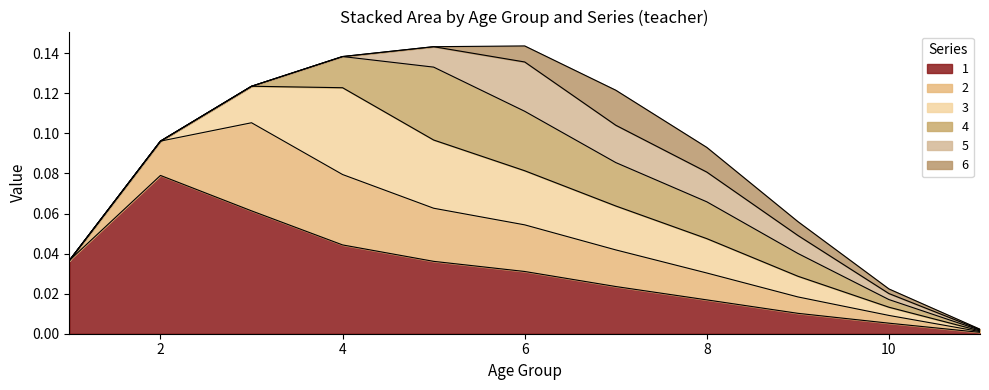

Reading left to right, what are all the values shown in this chart?

1: 0.0	0.1	0.1	0.0	0.0	0.0	0.0	0.0	0.0	0.0	0.0
2: 0.0	0.0	0.0	0.0	0.0	0.0	0.0	0.0	0.0	0.0	0.0
3: 0.0	0.0	0.0	0.0	0.0	0.0	0.0	0.0	0.0	0.0	0.0
4: 0.0	0.0	0.0	0.0	0.0	0.0	0.0	0.0	0.0	0.0	0.0
5: 0.0	0.0	0.0	0.0	0.0	0.0	0.0	0.0	0.0	0.0	0.0
6: 0.0	0.0	0.0	0.0	0.0	0.0	0.0	0.0	0.0	0.0	0.0